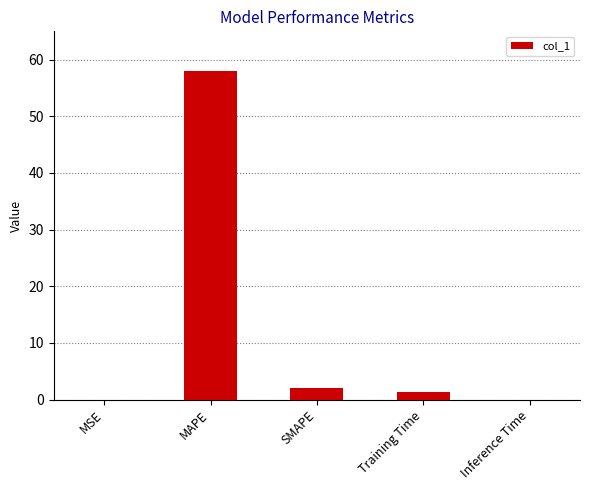

What is the sum of all values?

61.4